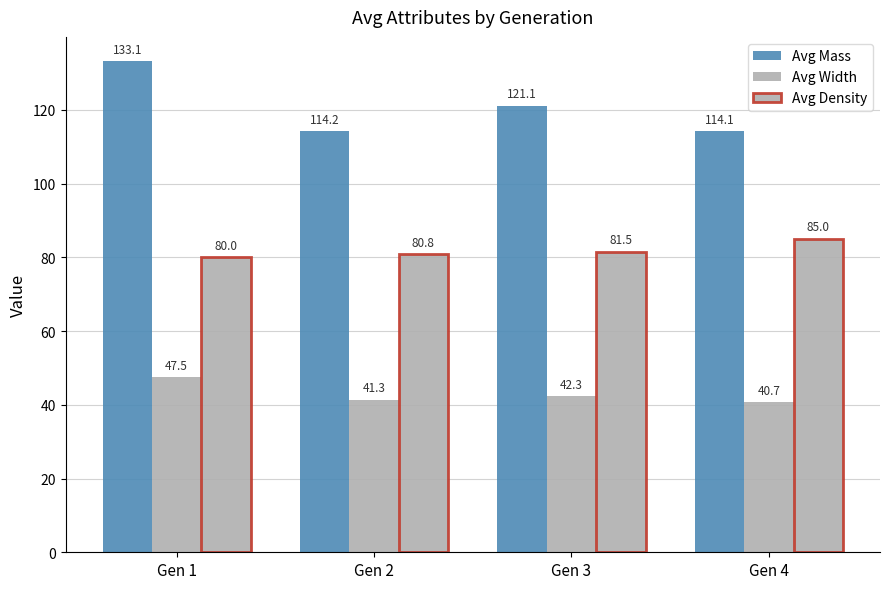

Which category has the highest value across all series?

Gen 1